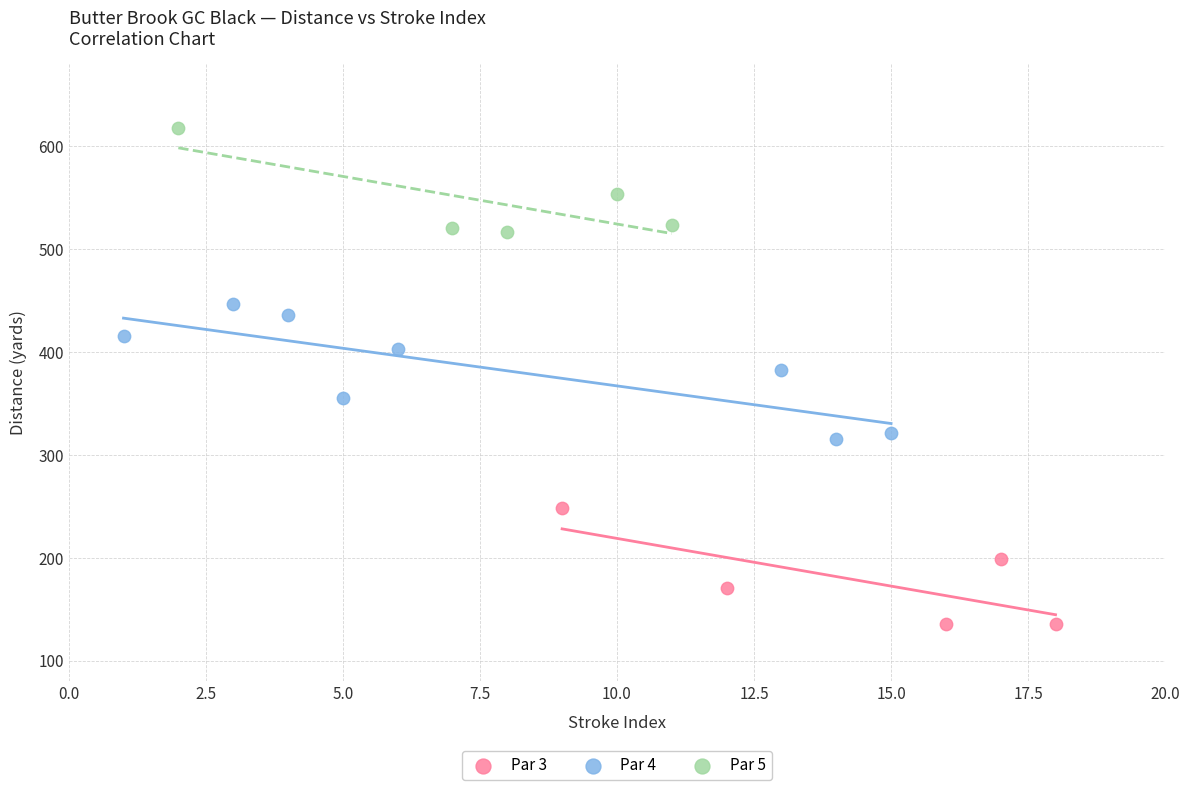

Which series reaches the maximum Y coordinate?

Par 5